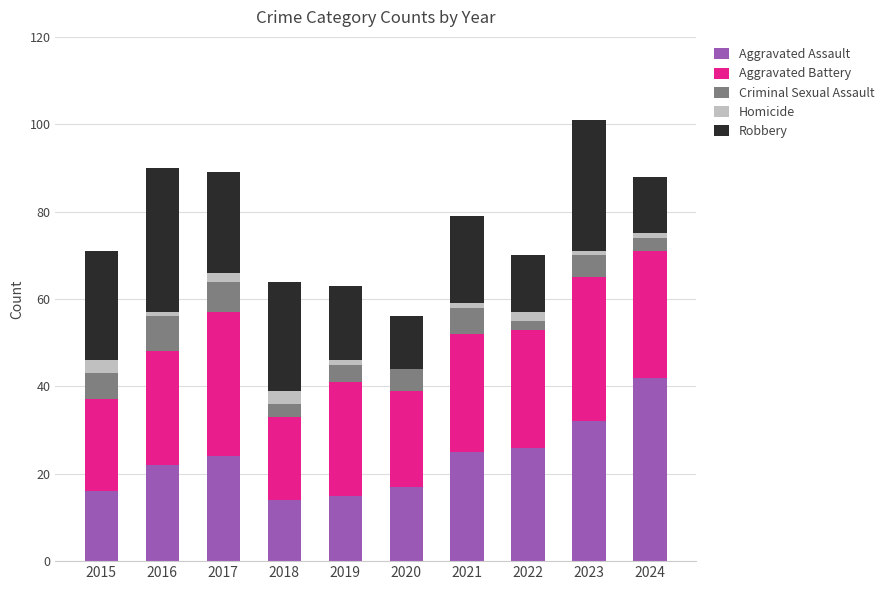

Is it true that Aggravated Assault equals 21 at 2018?

False